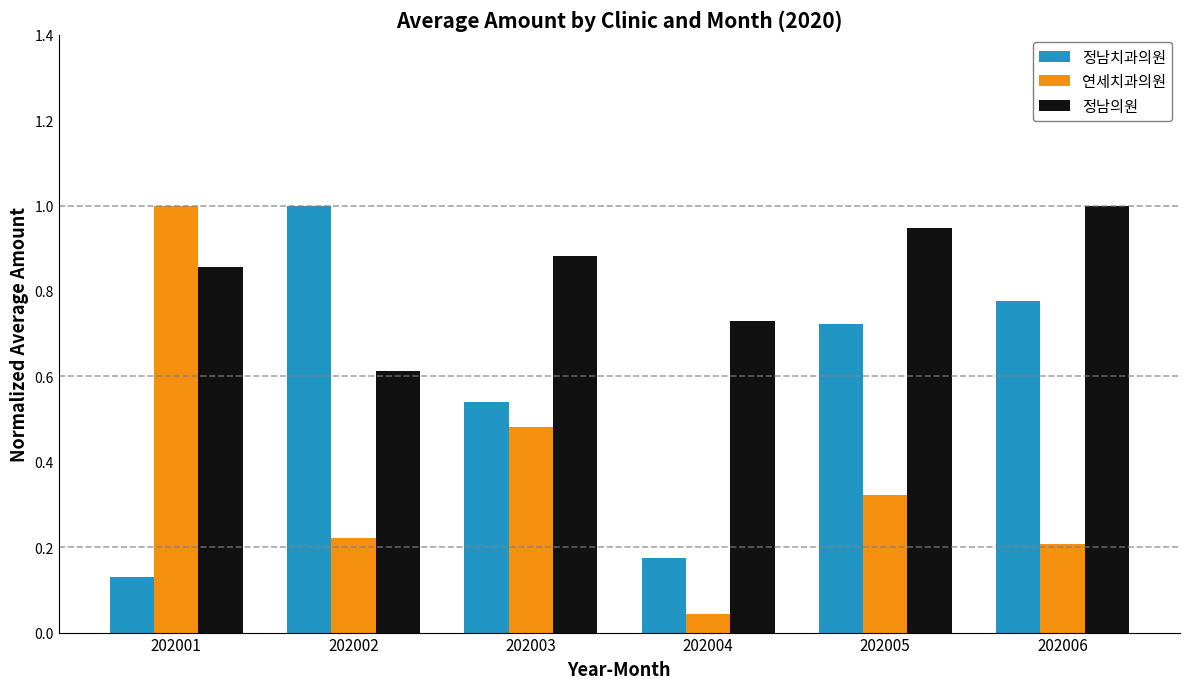

At how many categories does at least one series exceed 0?

6